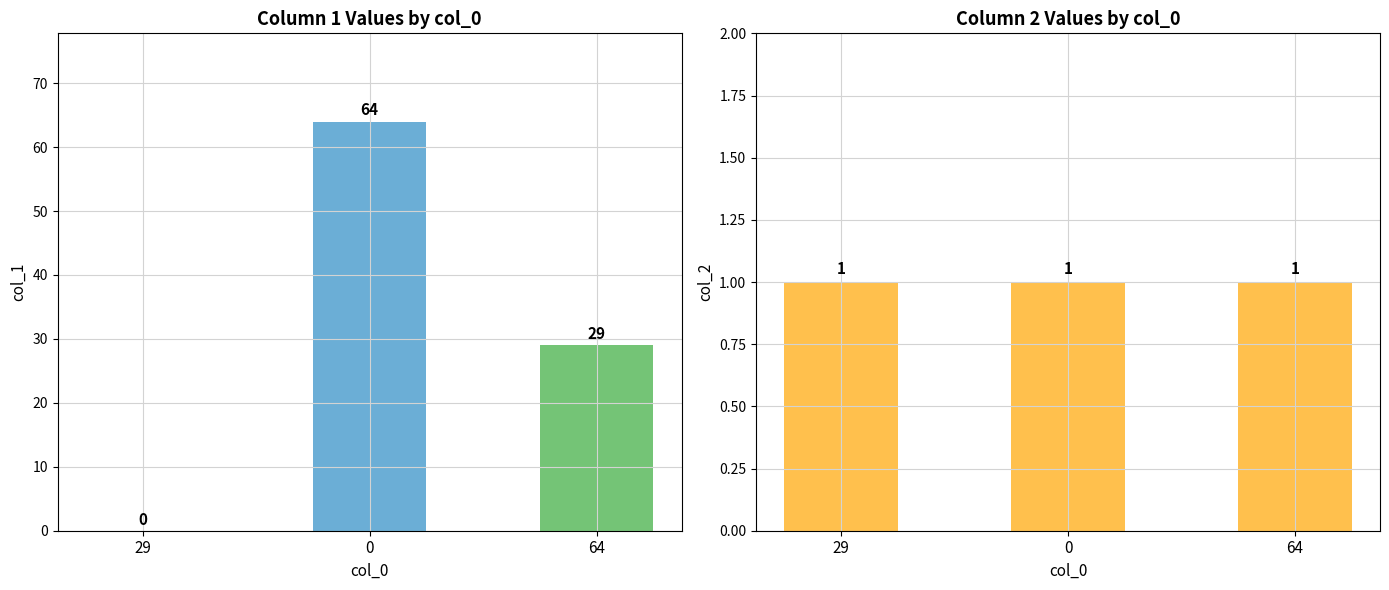

At how many categories does at least one series exceed 5?

2